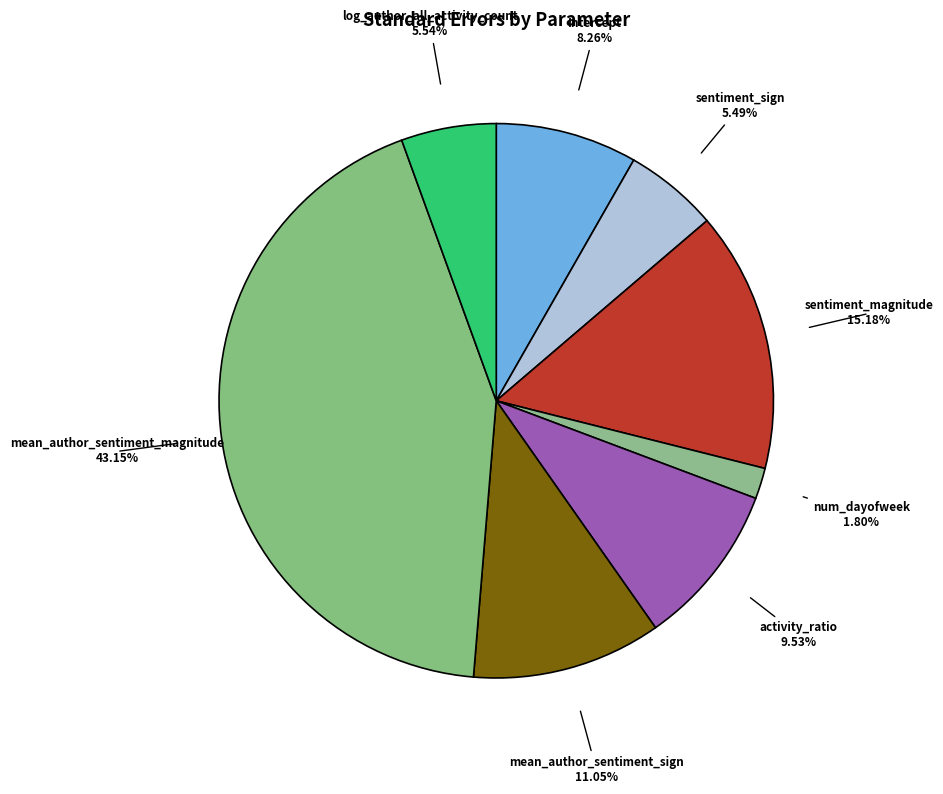

How many slices are in this pie chart?

8